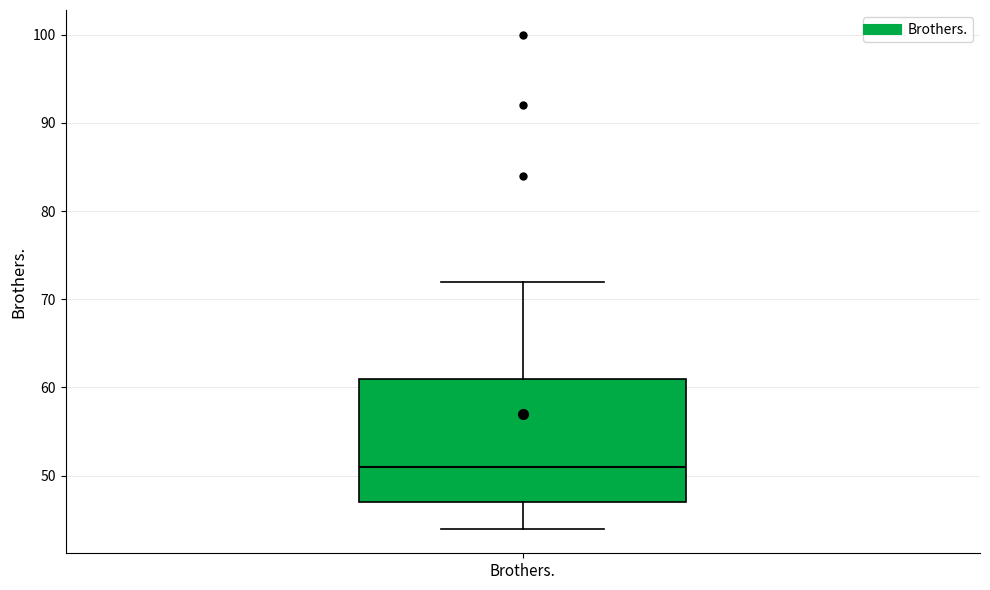

Read this box plot against the y-axis: the position of the median line, the range covered by the box, and the ends of both whiskers. The values are not printed on the chart, so give them approximately, as read against the axis.

median 51, box 47 to 61, whiskers 44 to 72